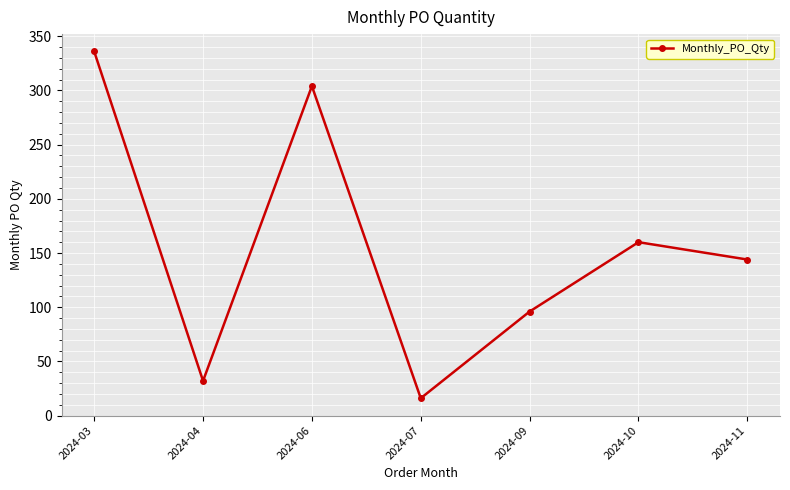

What is the smallest value displayed?

16